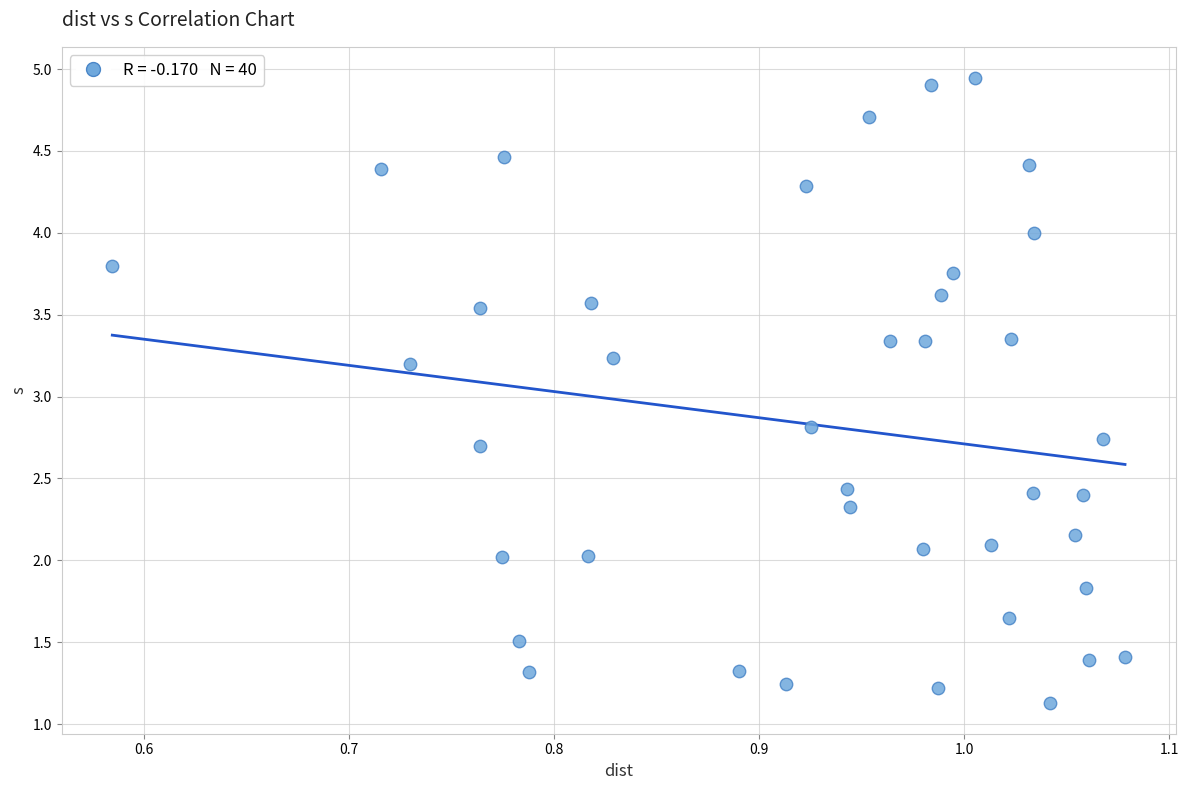

What is the range of X values (max minus min)?

0.5